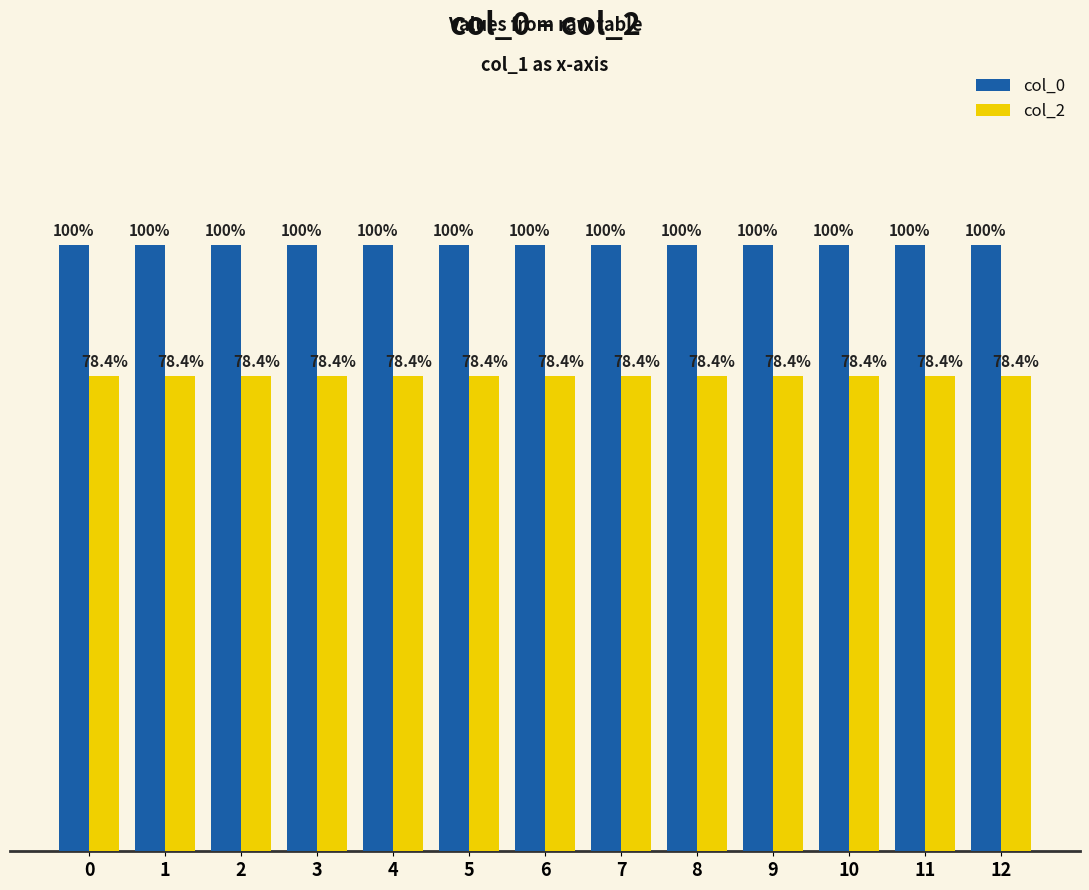

Rank the series by their maximum value, from lowest to highest.

col_2, col_0